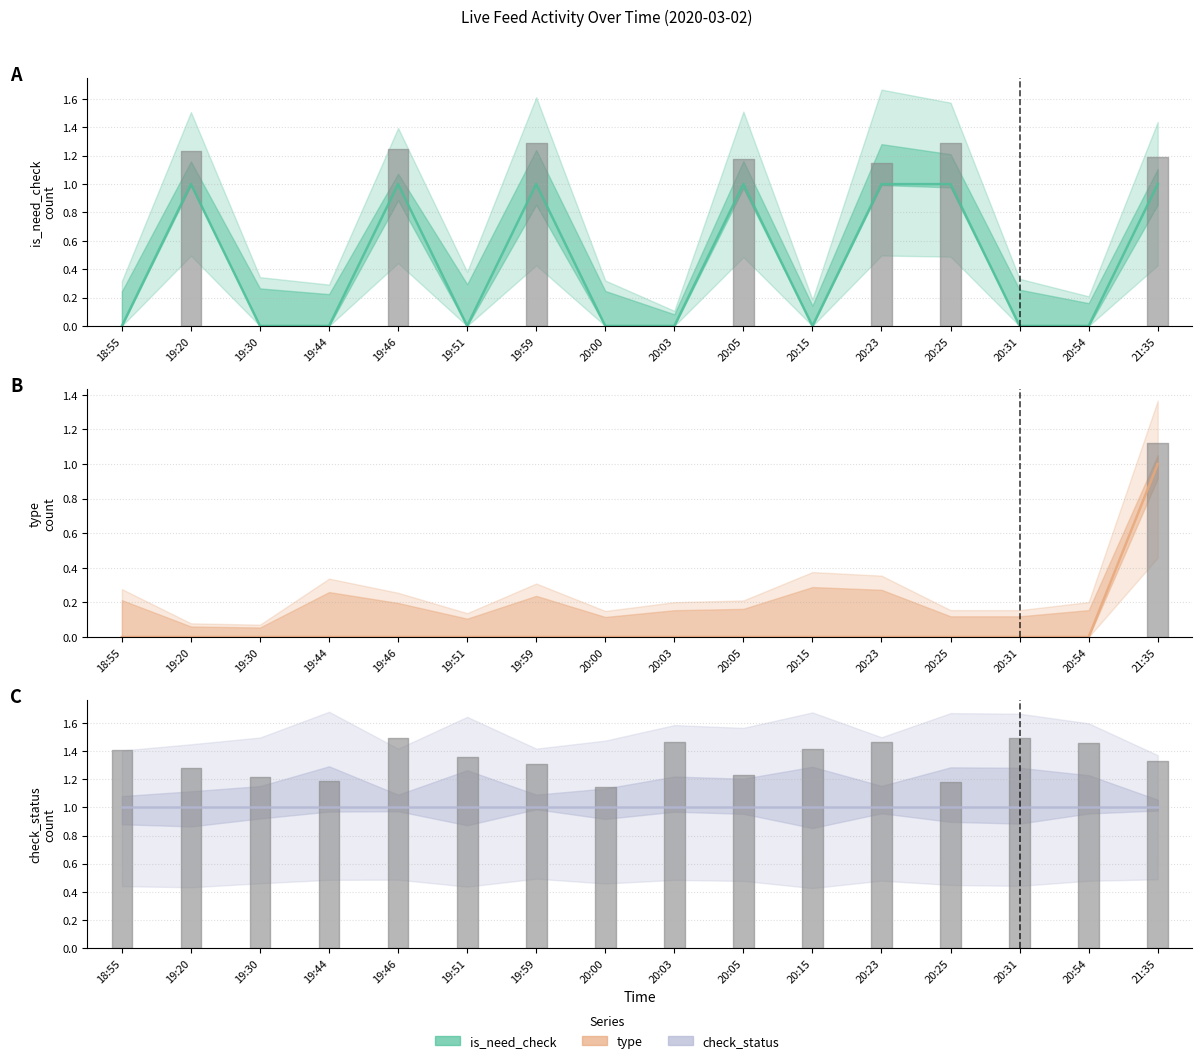

Which category has the highest value across all series?

19:20